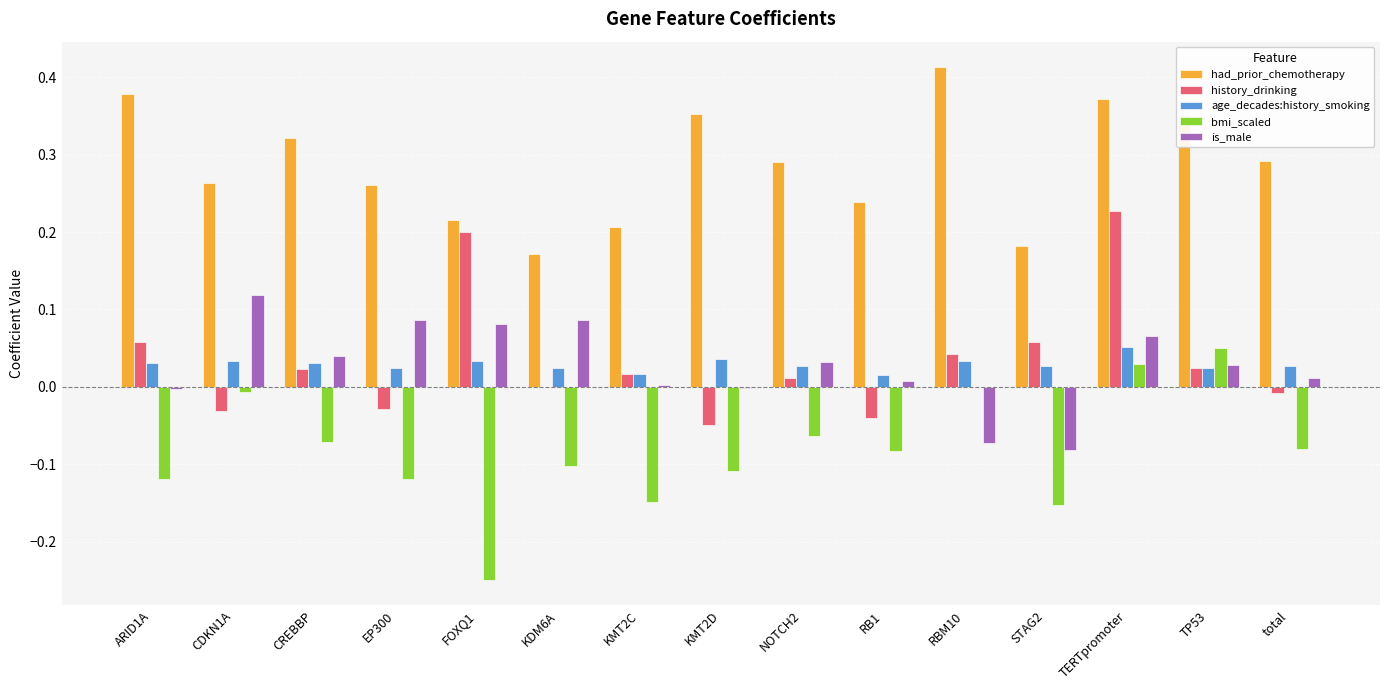

Which category has the highest value in the had_prior_chemotherapy series?

RBM10